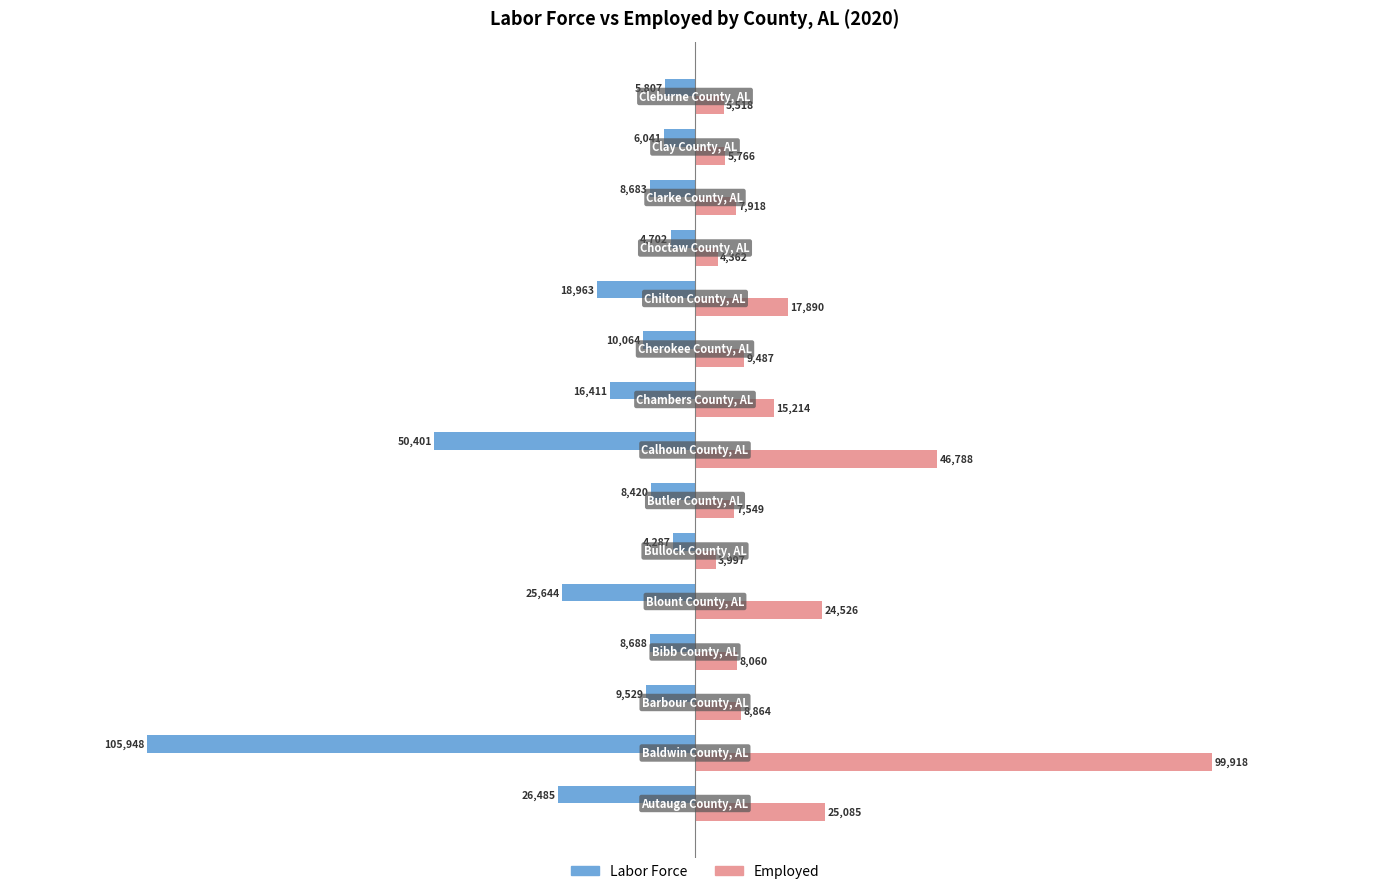

Which series has the largest range (max minus min)?

Labor Force